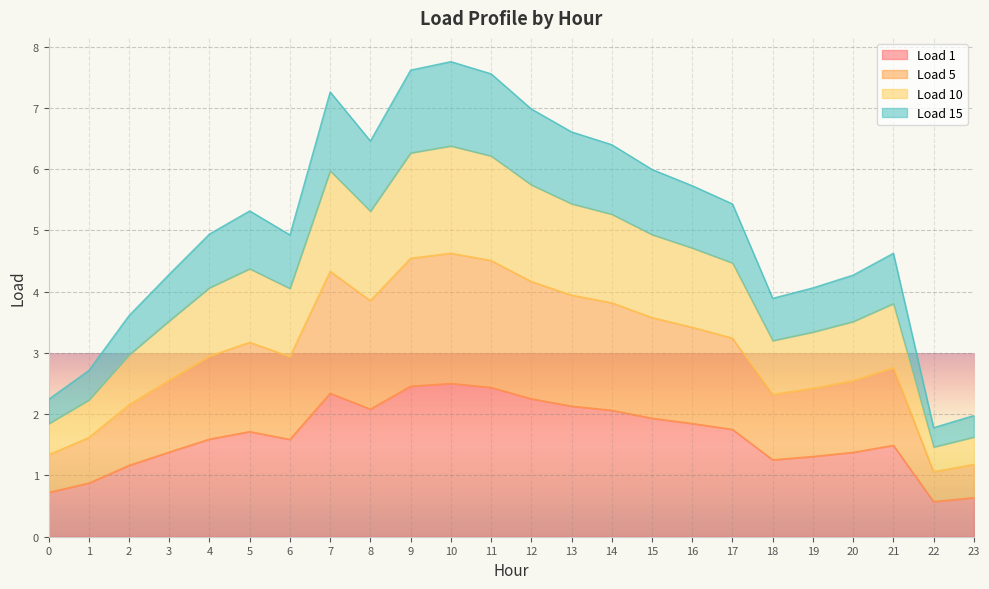

True or false: Load 10 and Load 5 intersect in this chart.

False